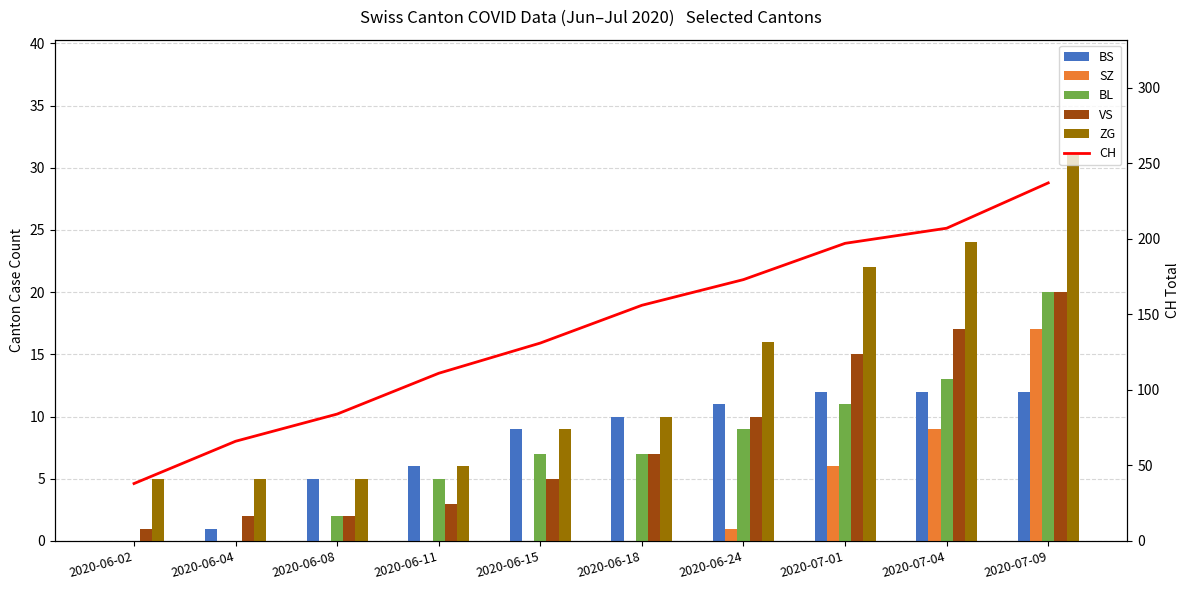

Between 2020-07-01 and 2020-06-15, which is larger?

2020-07-01